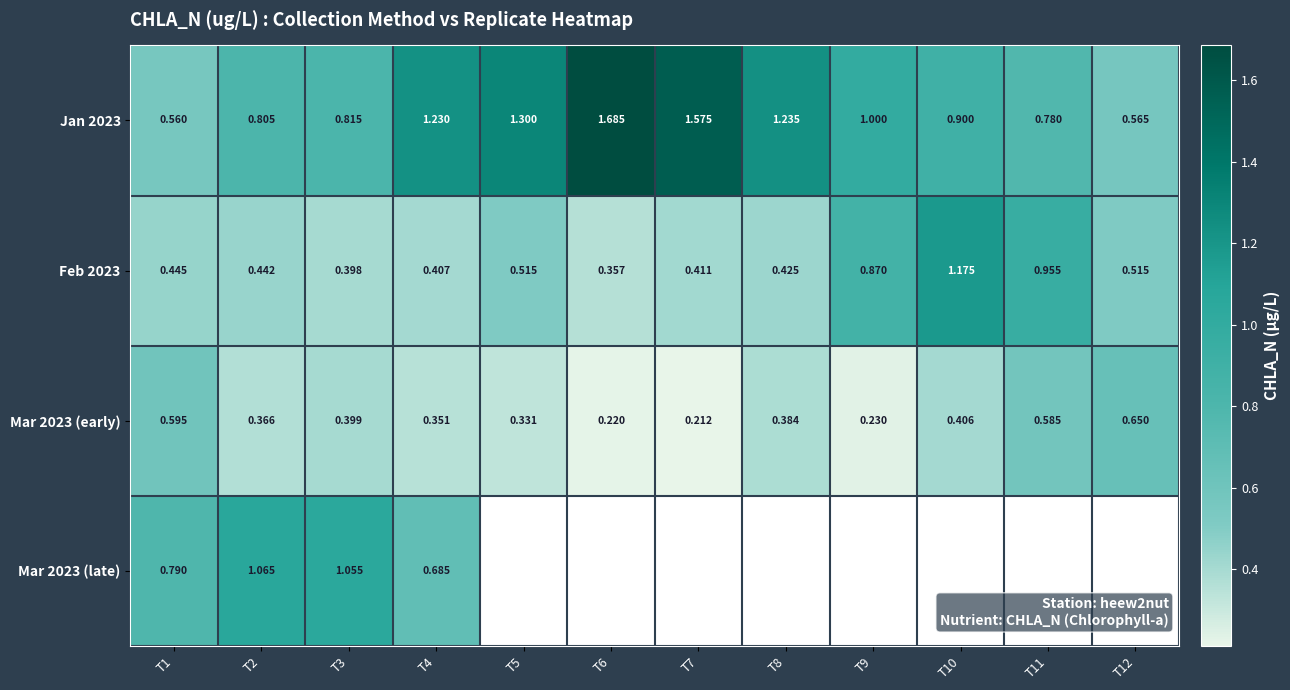

List the labels in order of Mar 2023 (early) value, smallest first.

T7, T6, T9, T5, T4, T2, T8, T3, T10, T11, T1, T12